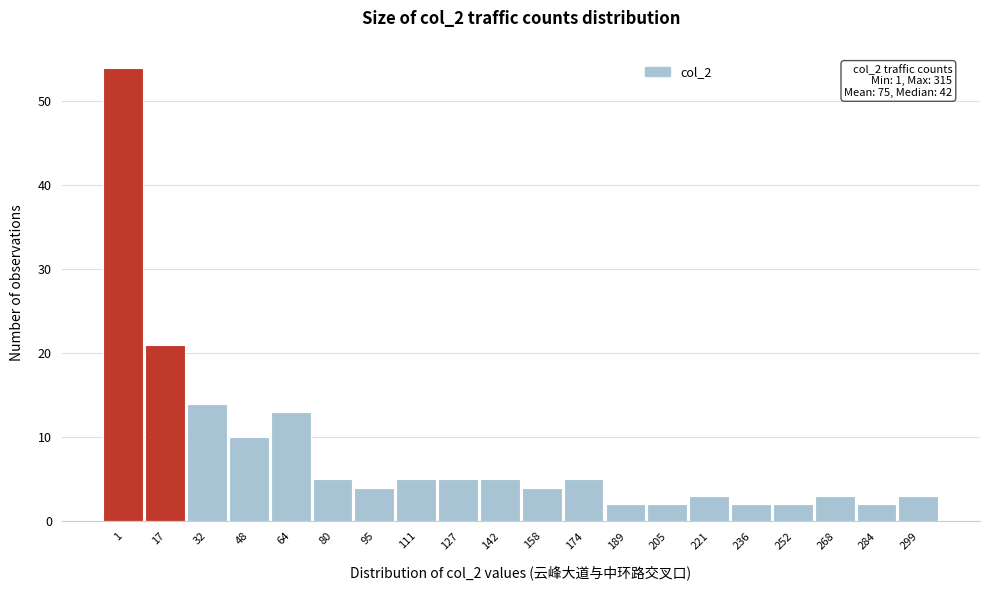

Reading left to right, transcribe all the data shown in this chart.

1=54	17=21	32=14	48=10	64=13	80=5	95=4	111=5	127=5	142=5	158=4	174=5	189=2	205=2	221=3	236=2	252=2	268=3	284=2	299=3